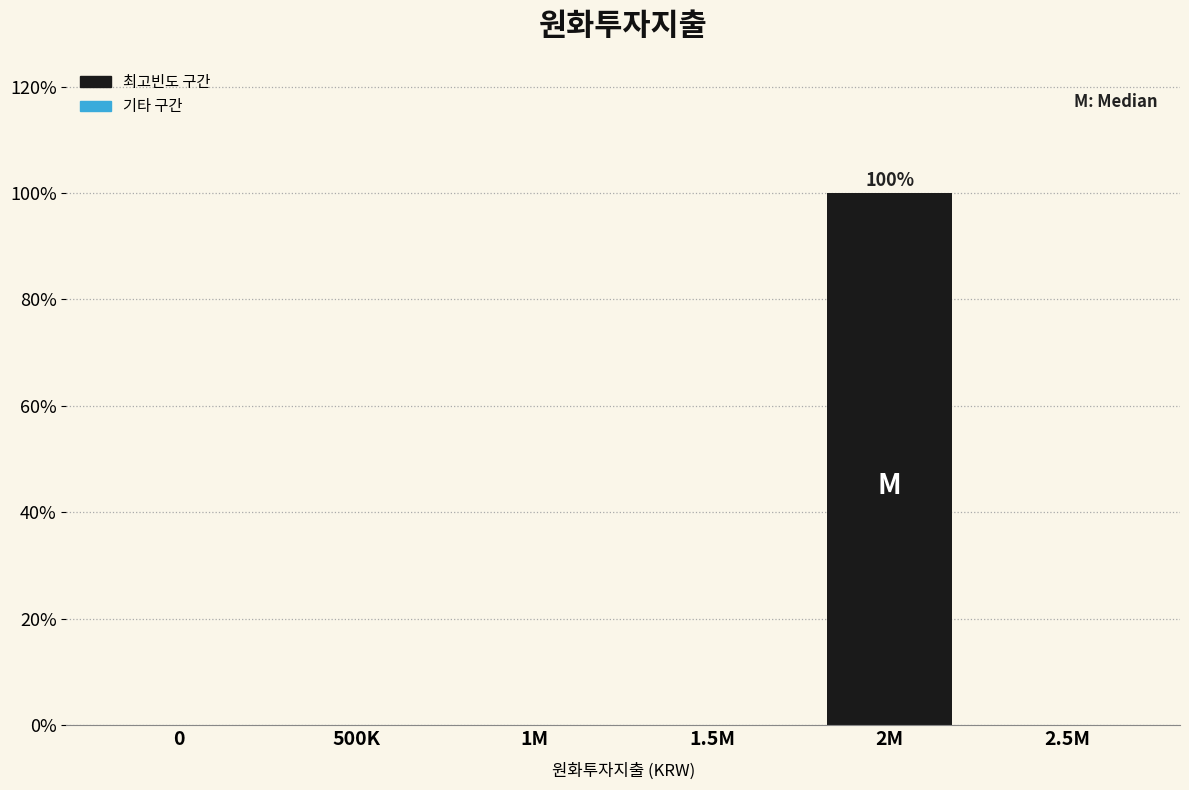

Reading left to right, extract all data points from this chart.

0=0	500K=0	1M=0	1.5M=0	2M=100	2.5M=0